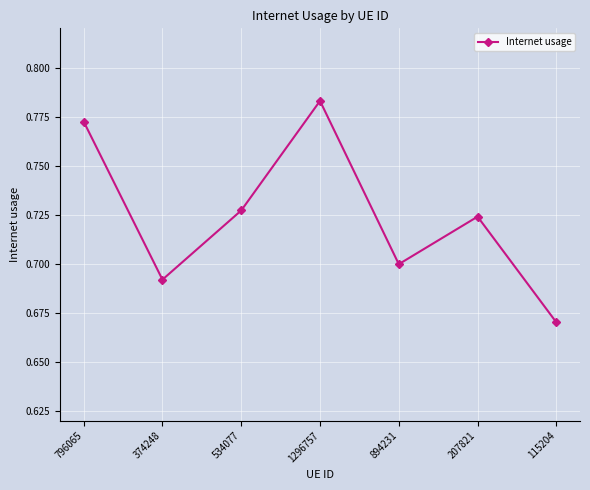

How many interior local peaks (higher than both neighbors) does the data have?

2